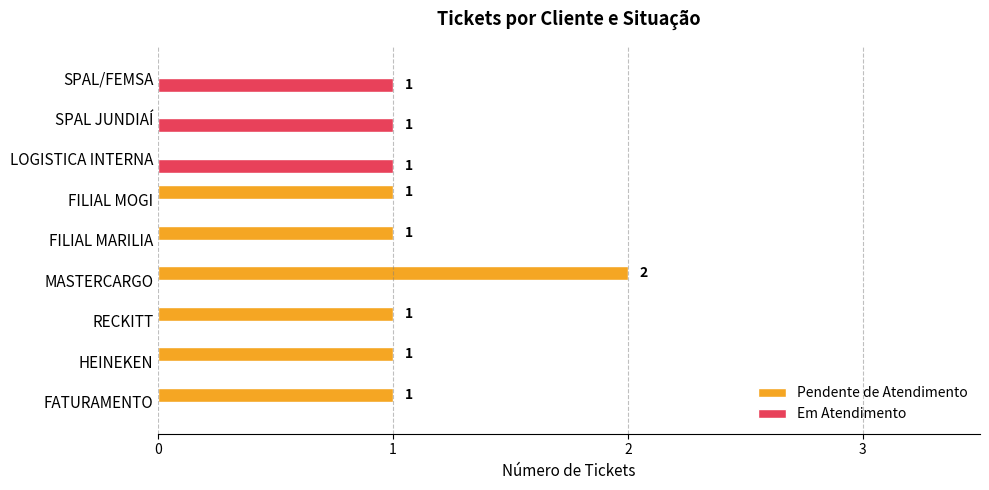

Which series has the largest range (max minus min)?

Pendente de Atendimento